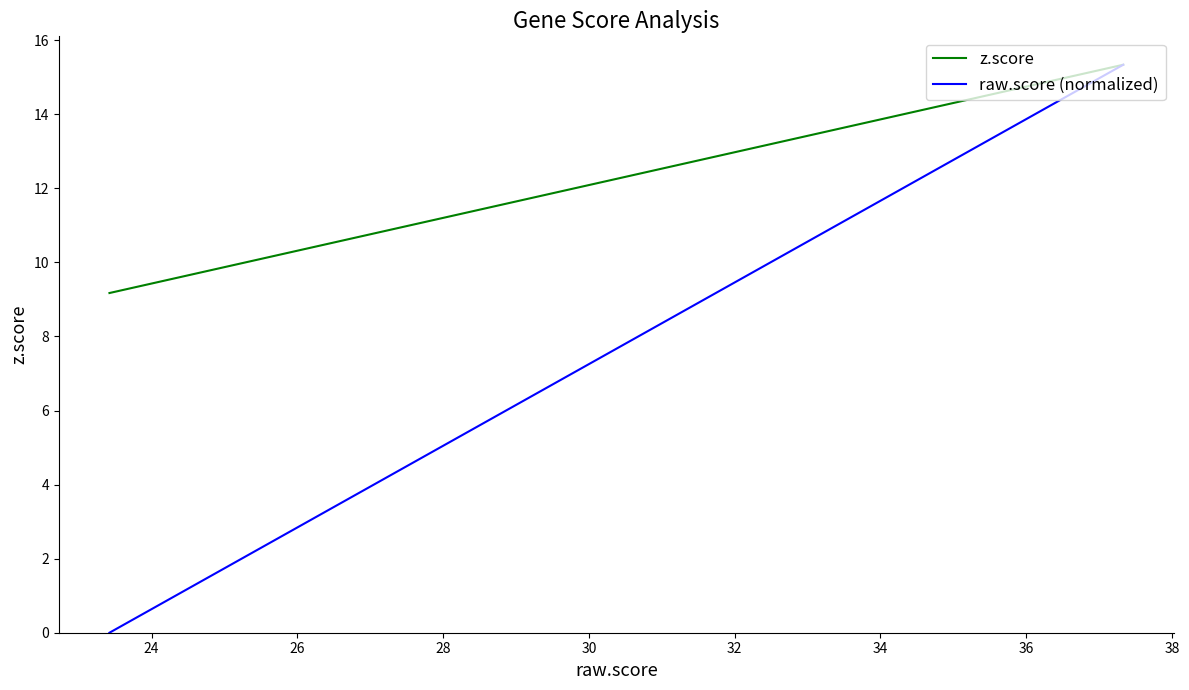

How many lines are shown in the chart?

2